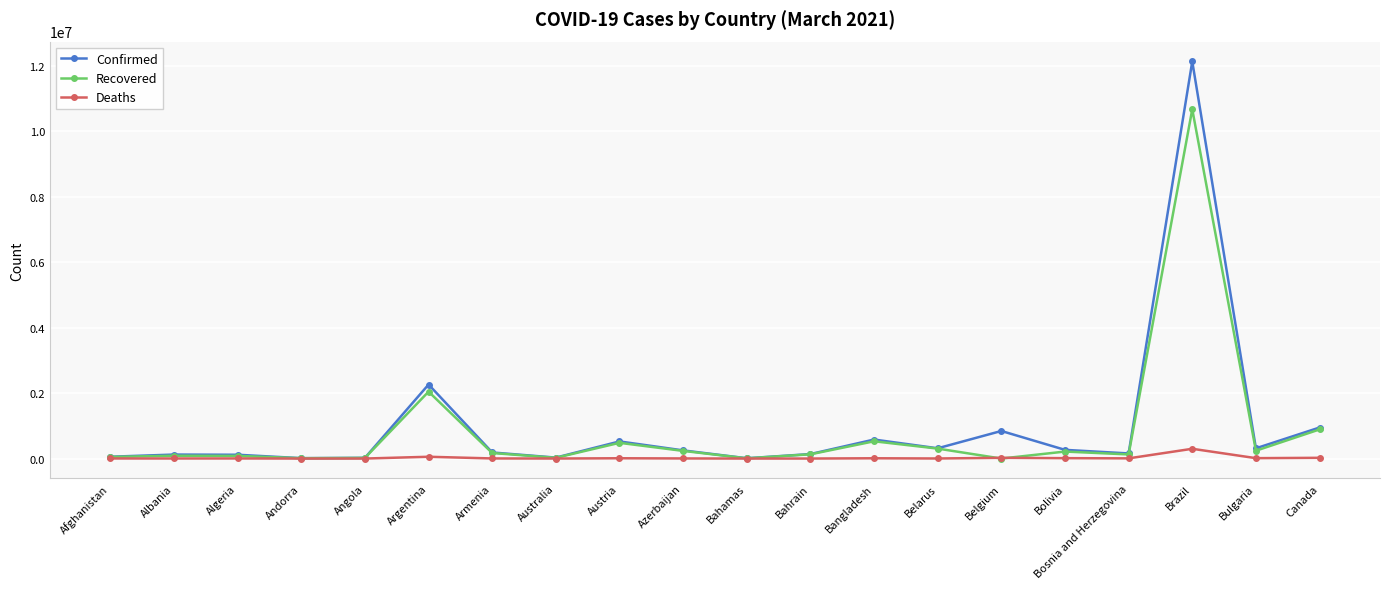

Where is Confirmed nearest to the value 6069477?

Argentina